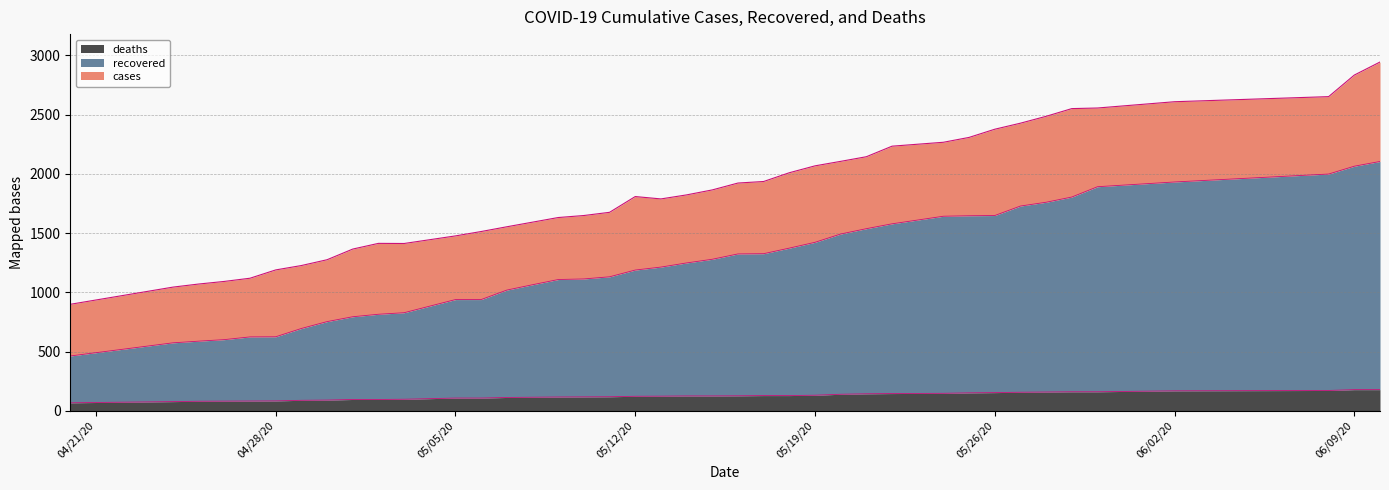

The cases series shows 1226 at 04/29/20. True or false?

True